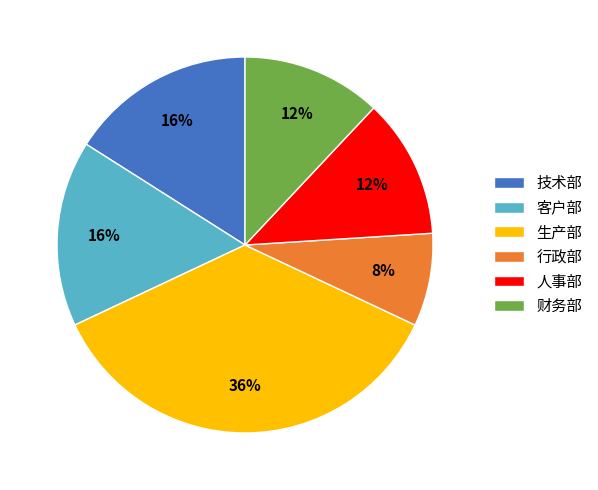

How many slices are in this pie chart?

6